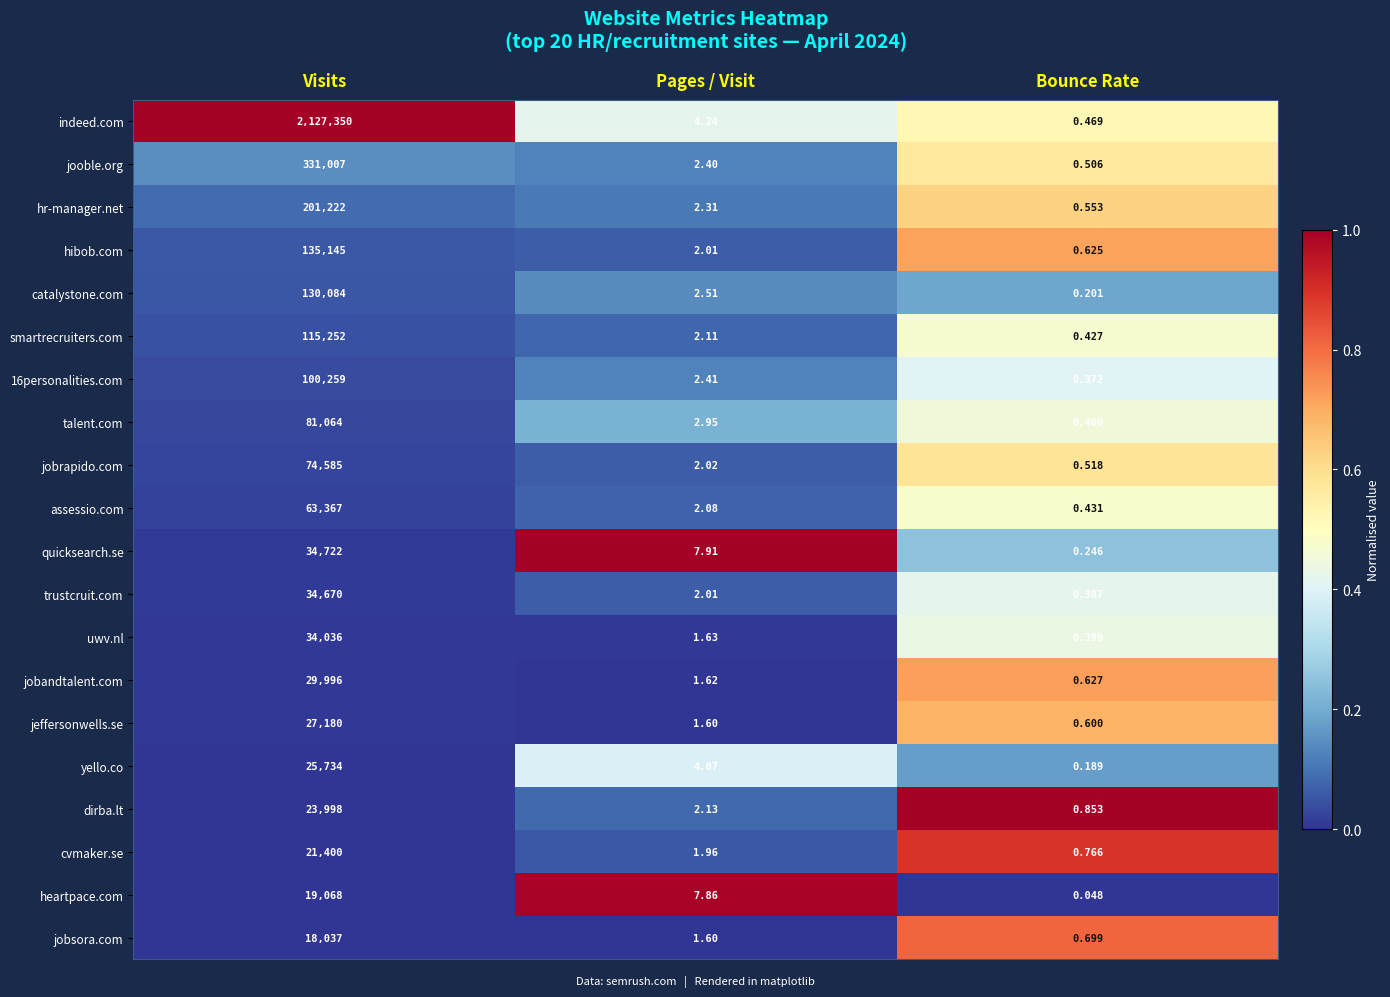

At which label does talent.com first exceed 2?

Visits